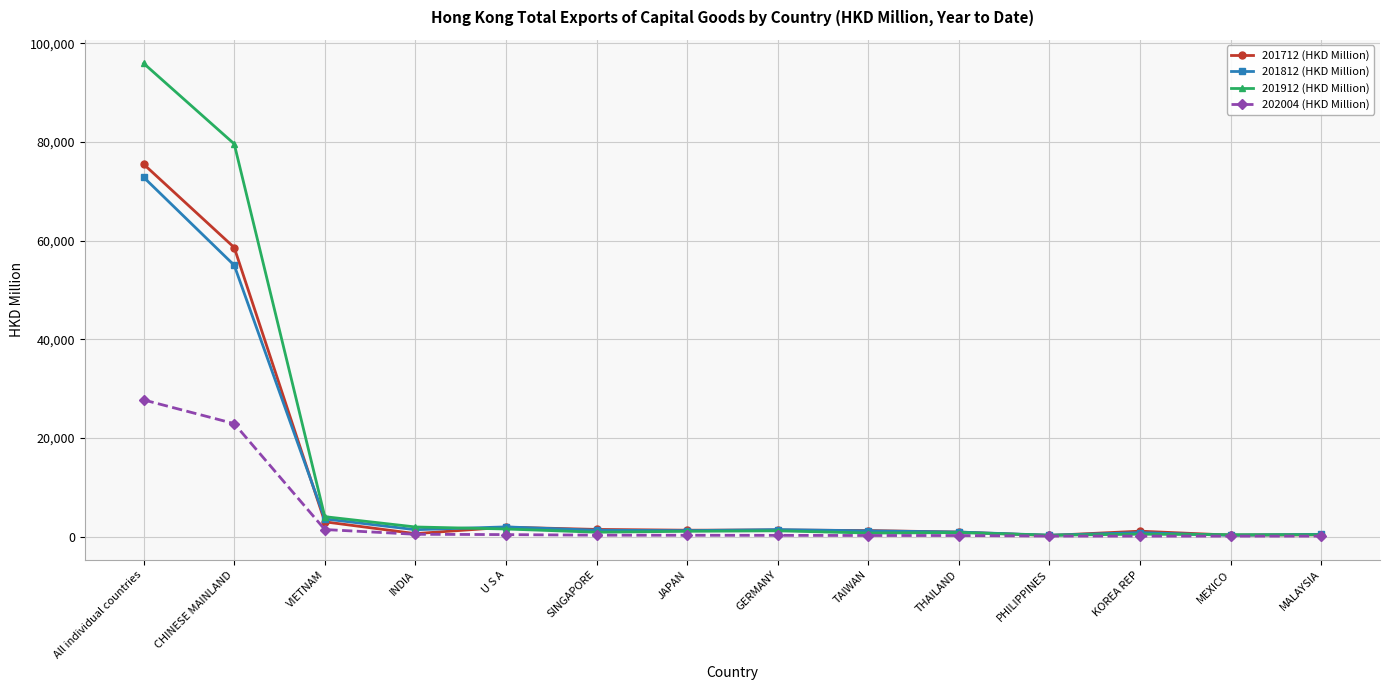

The value of 201712 (HKD Million) at INDIA is 604.0. True or false?

True